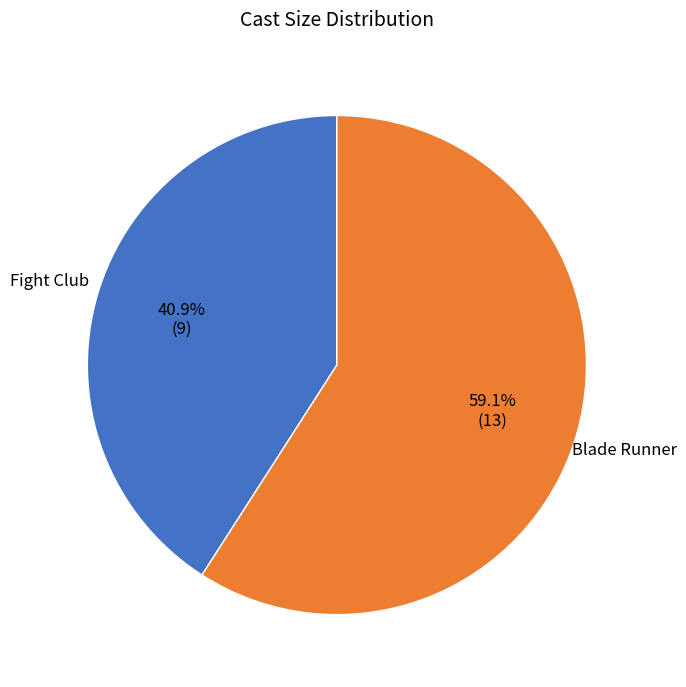

How many segments does this pie chart have?

2